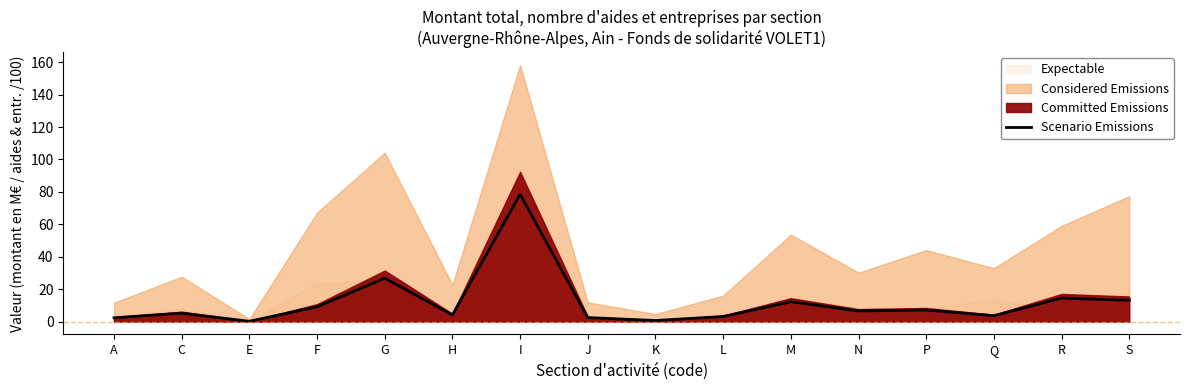

At which label is the value closest to 39?

G